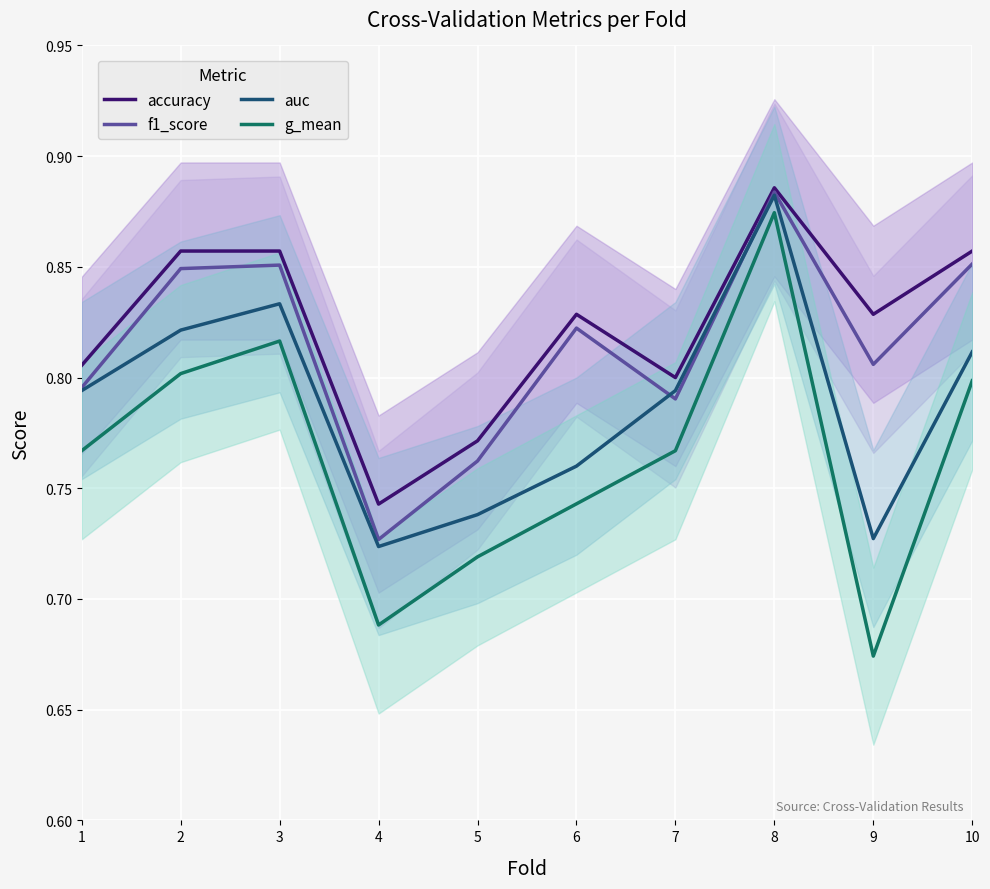

Count the g_mean values in the range 0 to 1.

10